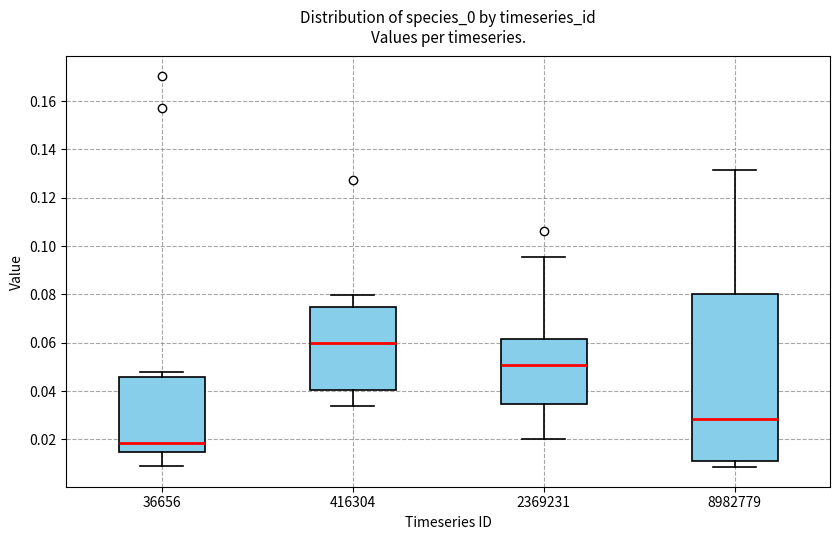

Reading left to right, read every box against the y-axis: the position of its median line, the range the box covers, and the ends of its whiskers. The values are not printed on the chart, so give them approximately, as read against the axis.

36656: median 0.018, box 0.014 to 0.046, whiskers 0.008 to 0.048
416304: median 0.060, box 0.040 to 0.074, whiskers 0.034 to 0.080
2369231: median 0.050, box 0.034 to 0.062, whiskers 0.020 to 0.096
8982779: median 0.028, box 0.012 to 0.080, whiskers 0.008 to 0.132